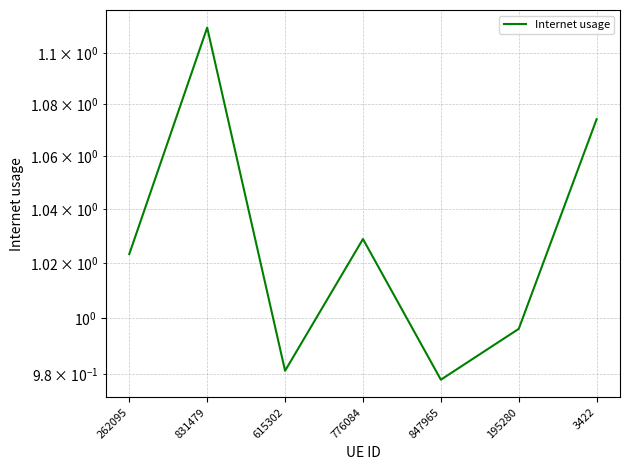

List the labels in order of value, smallest first.

847965, 615302, 195280, 262095, 776084, 3422, 831479